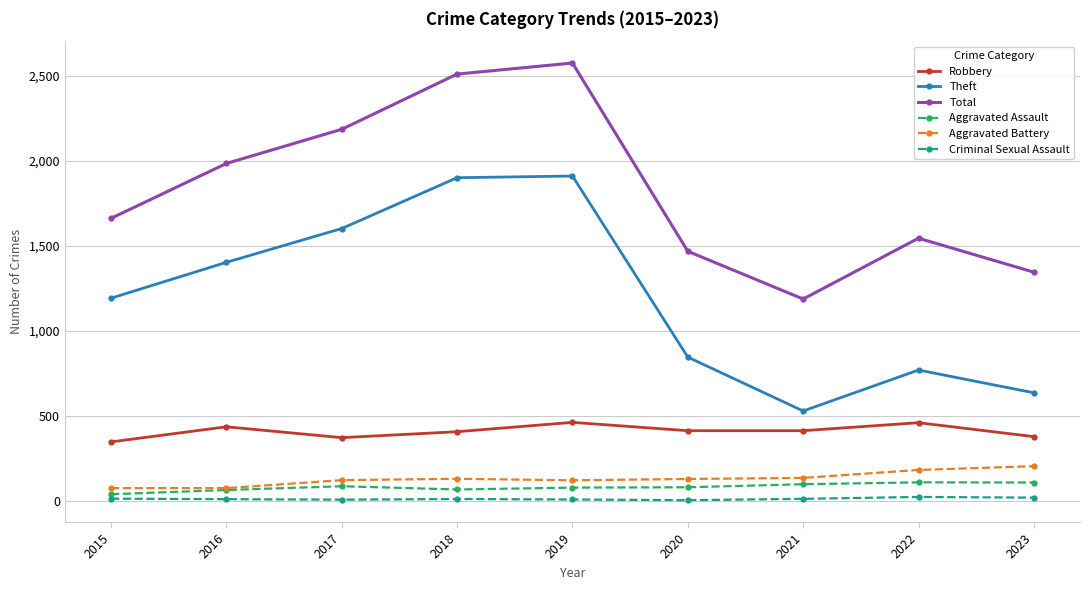

What are all the series names shown in the legend?

Robbery, Theft, Total, Aggravated Assault, Aggravated Battery, Criminal Sexual Assault